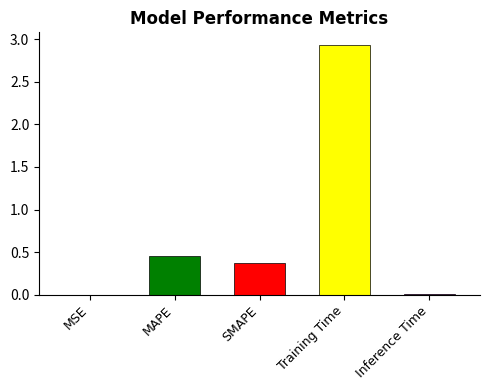

True or false: the data shows 1.2 at Training Time.

False